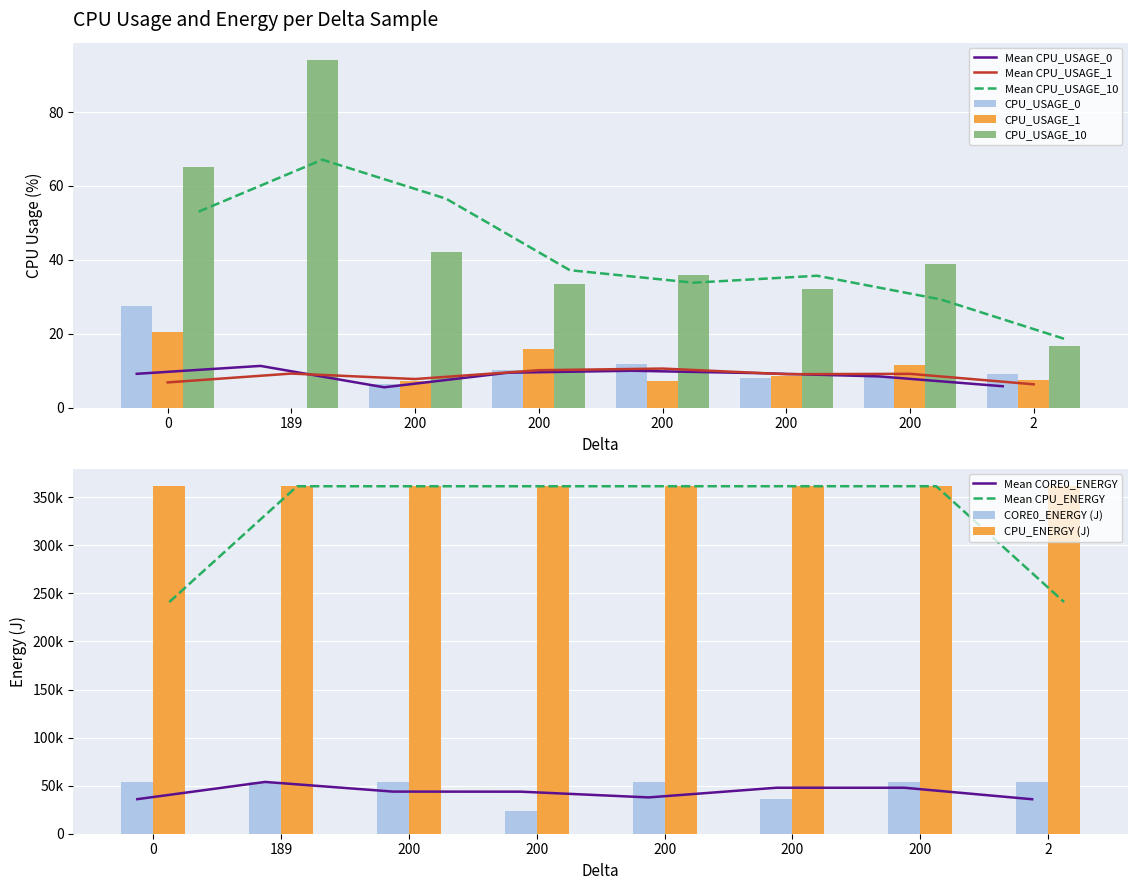

At 200, list the series in order from largest to smallest.

CPU_ENERGY (J), CORE0_ENERGY (J), CPU_USAGE_10, CPU_USAGE_1, CPU_USAGE_0